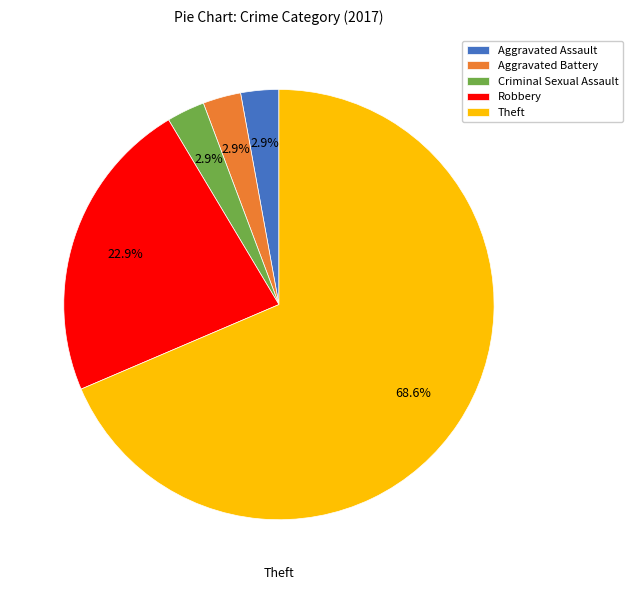

Combined, do Aggravated Battery and Aggravated Assault account for over 50%?

No